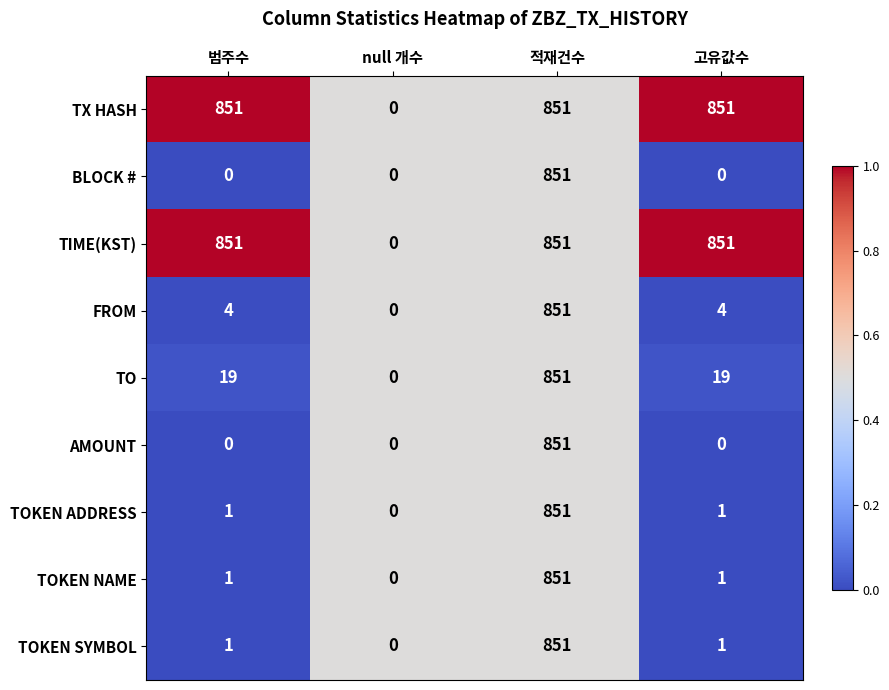

At which category is the sum across all series the highest?

적재건수